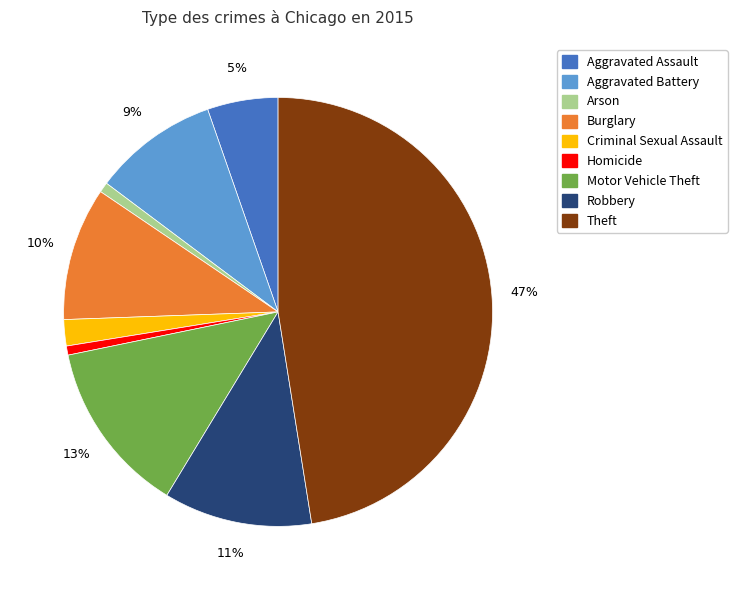

Between Aggravated Battery and Burglary, which is larger?

Burglary